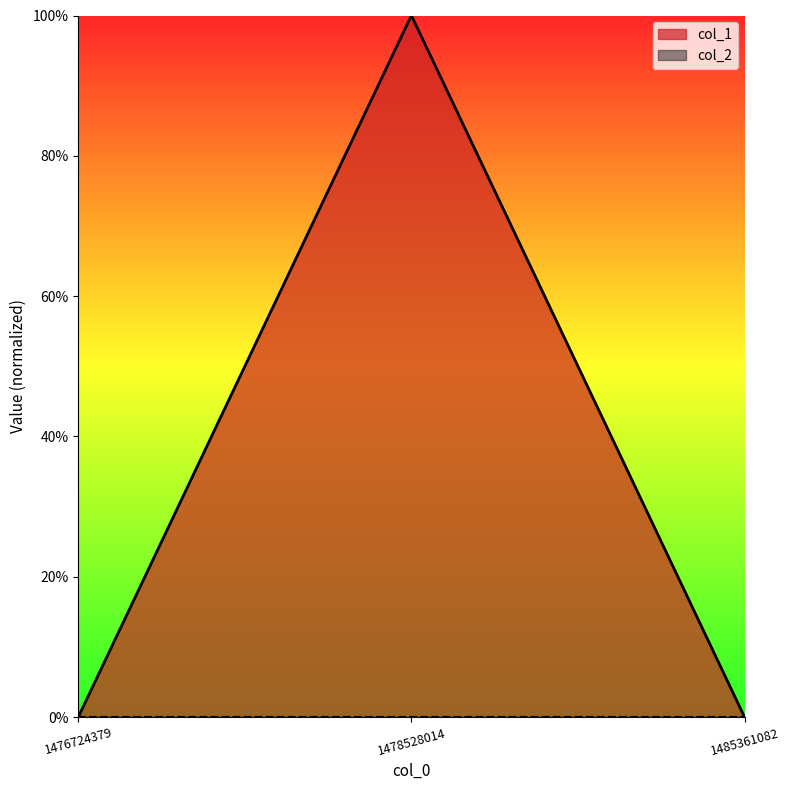

List the labels in order of value, smallest first.

1476724379, 1485361082, 1478528014